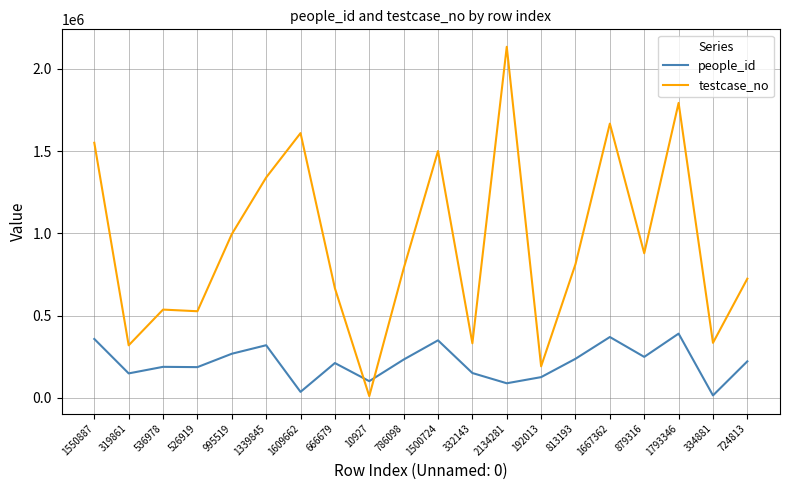

What is the average value of the people_id series?

213008